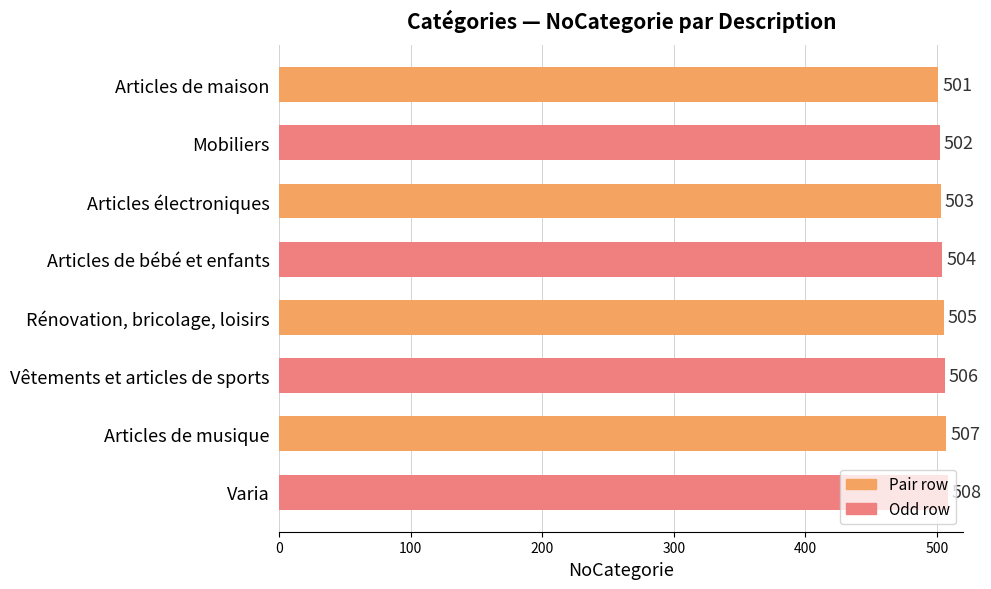

What is the label of the 6th bar from the bottom?

Articles électroniques